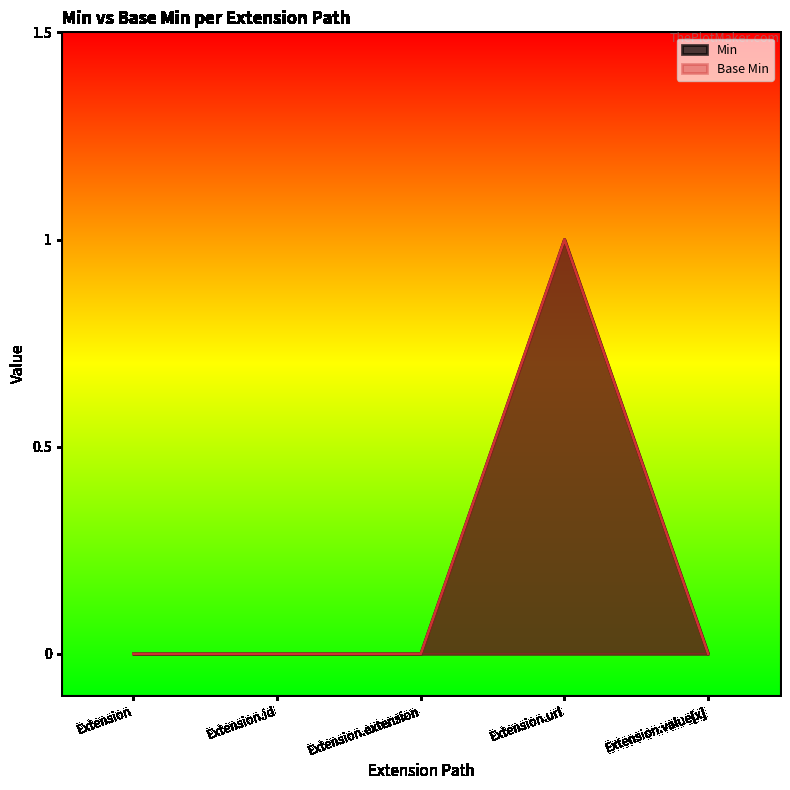

How many interior local peaks does the Min series have?

1